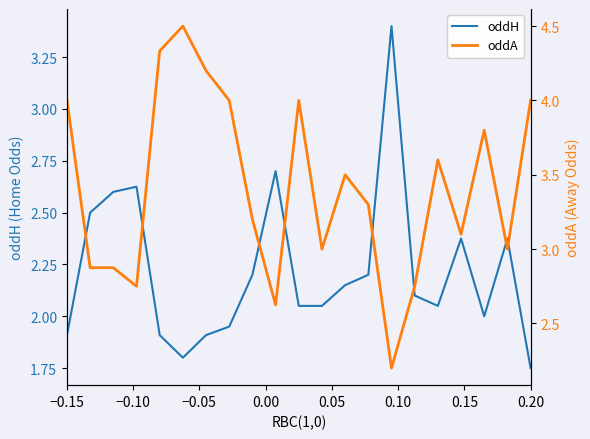

Reading right to left, transcribe all the data shown in this chart.

oddH: 1.8	2.4	2.0	2.4	2.0	2.1	3.4	2.2	2.1	2.0	2.0	2.7	2.2	1.9	1.9	1.8	1.9	2.6	2.6	2.5	1.9
oddA: 4.0	3.0	3.8	3.1	3.6	2.8	2.2	3.3	3.5	3.0	4.0	2.6	3.2	4.0	4.2	4.5	4.3	2.8	2.9	2.9	4.0